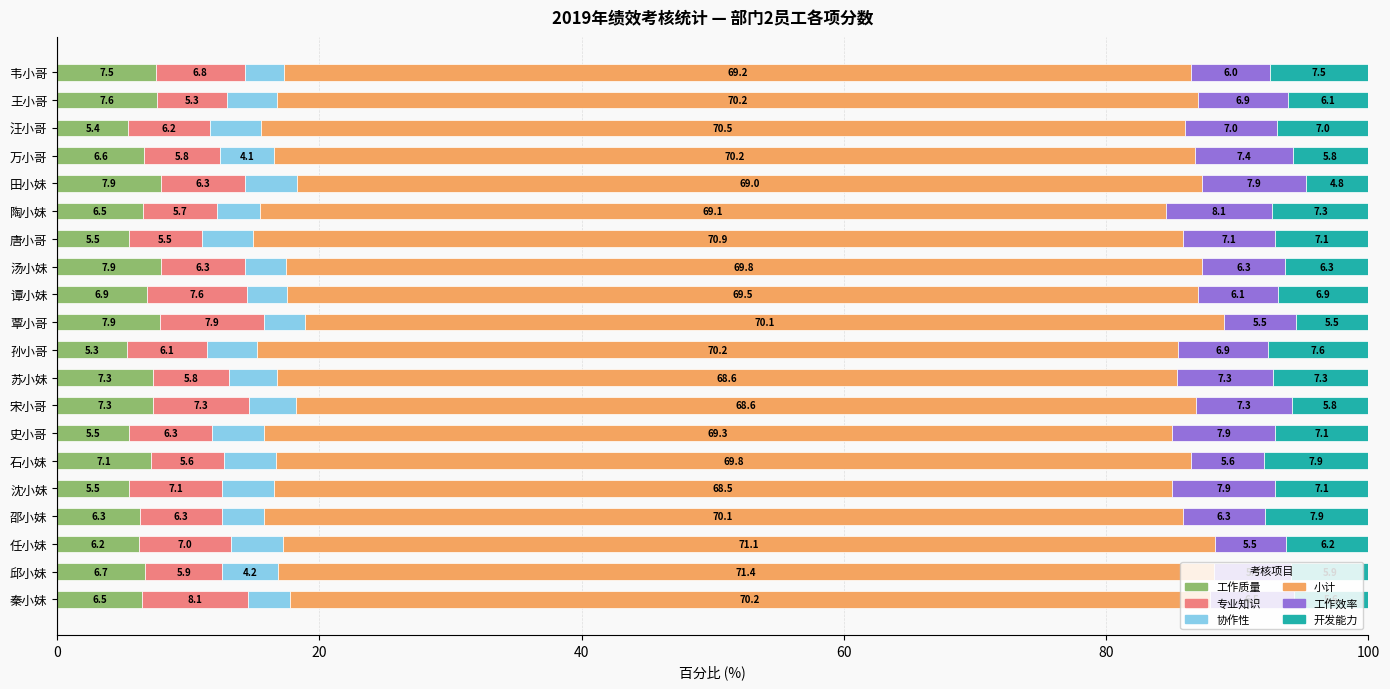

What is the sum of the 工作质量 values at 邵小妹 and 万小哥?

12.9